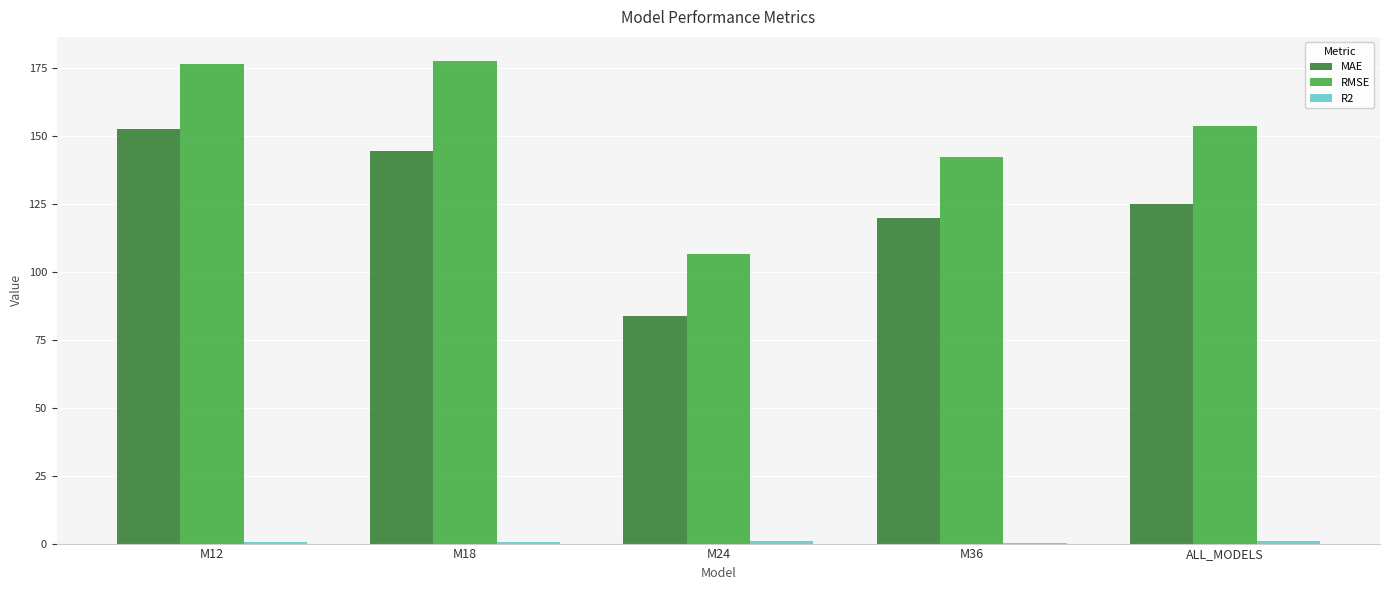

Does the chart contain stacked bars?

No